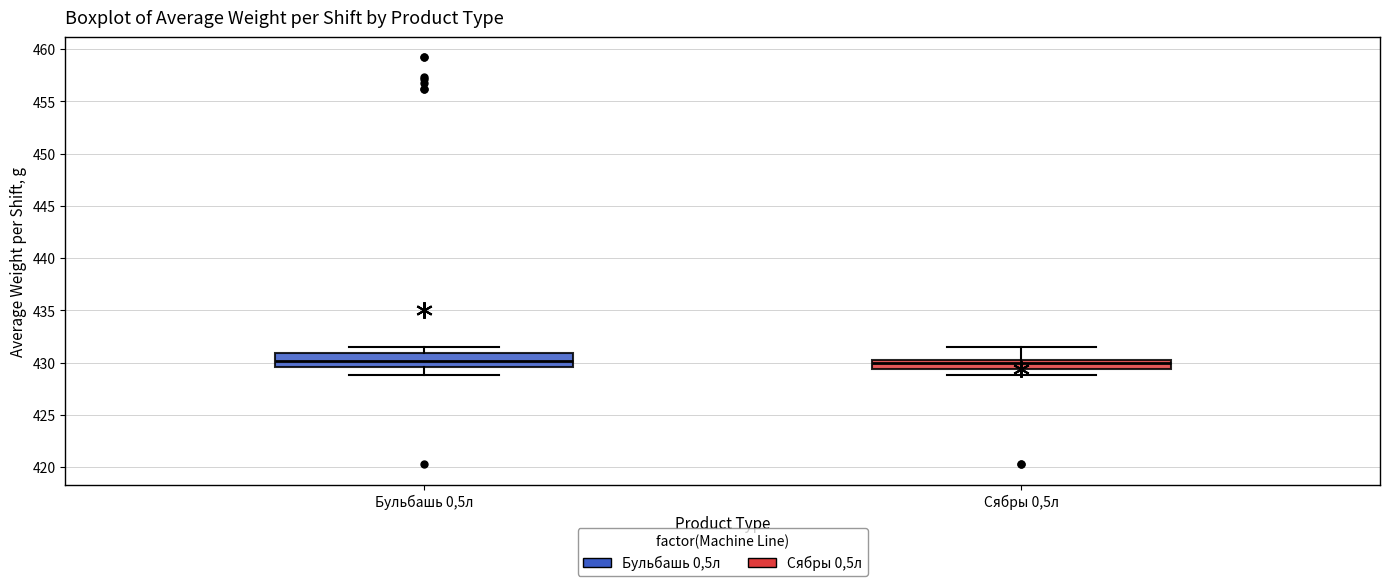

Where does the median line of the box for Бульбашь 0,5л sit on the y-axis? The values are not printed on the chart, so give them approximately, as read against the axis.

430.0